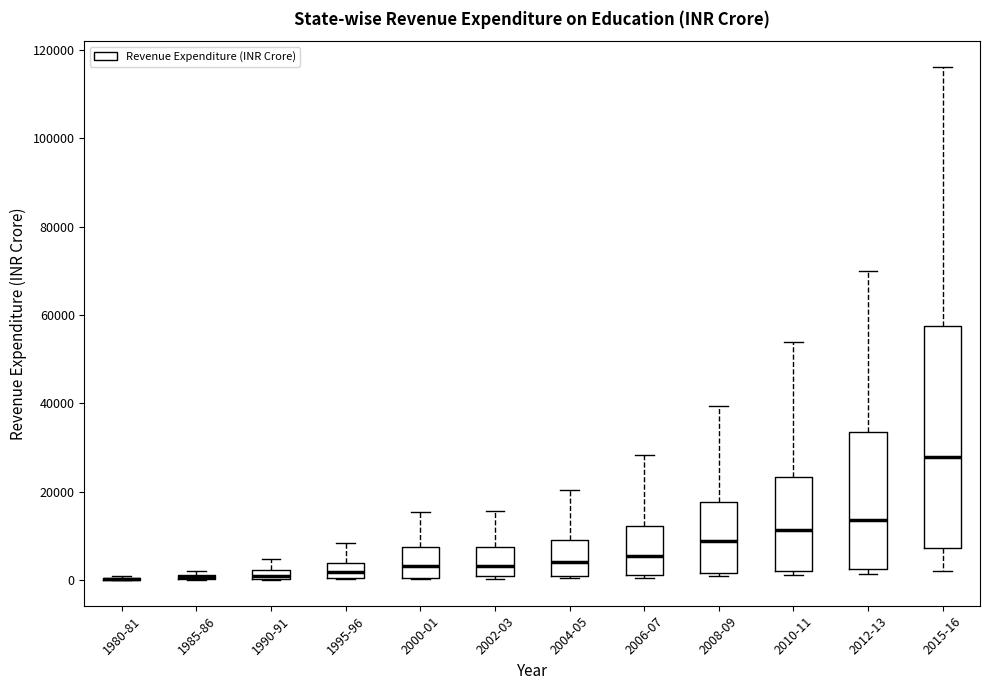

Where is the lower edge of the box for 1995-96 on the y-axis? The values are not printed on the chart, so give them approximately, as read against the axis.

0